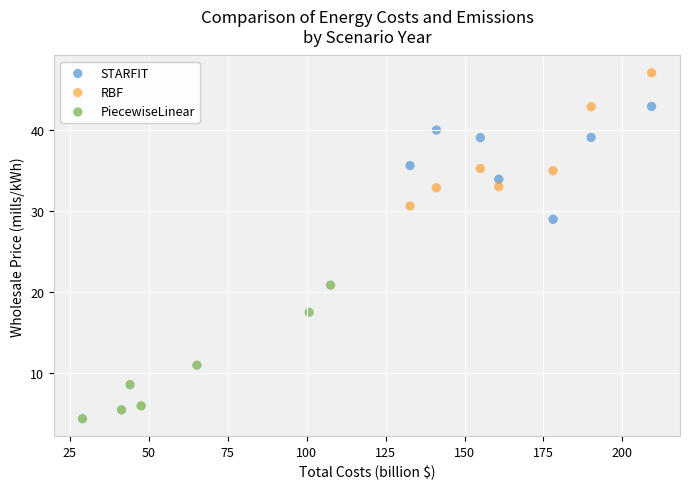

What are all the series names shown in the legend?

STARFIT, RBF, PiecewiseLinear